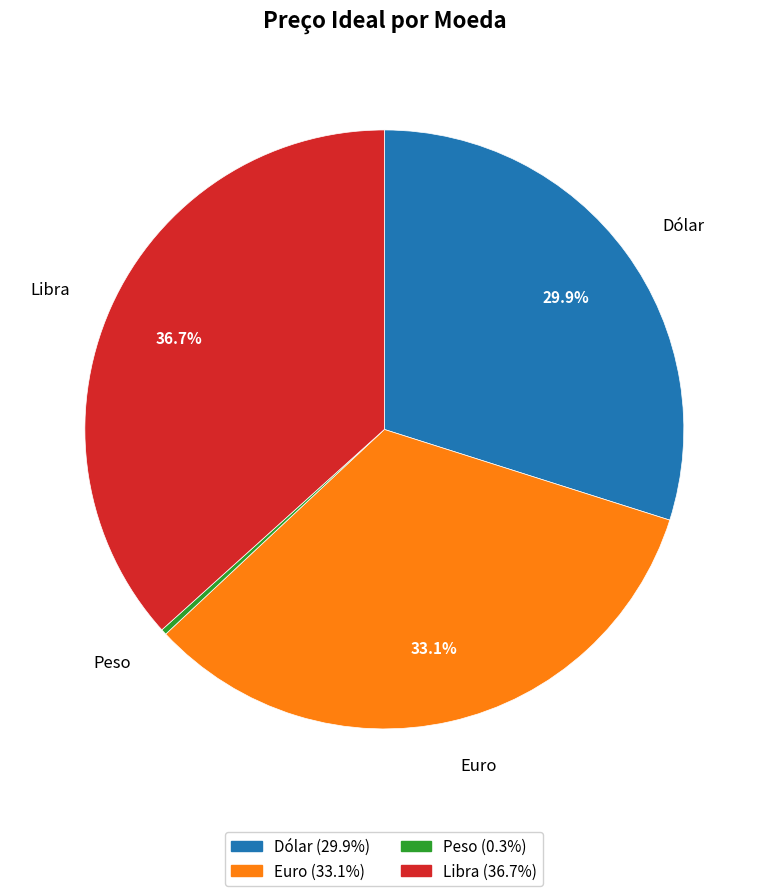

True or false: Peso accounts for 11% of the total.

False